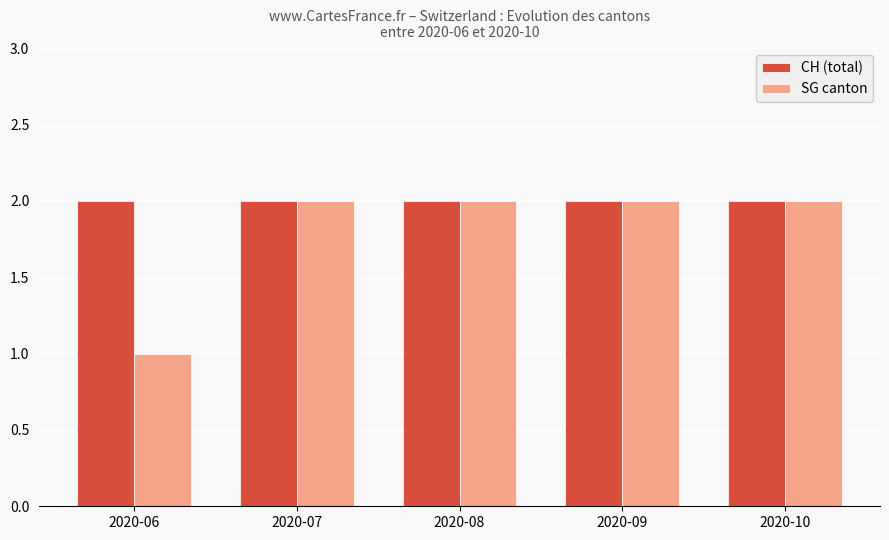

Reading left to right, extract all data points from this chart.

CH (total): 2020-06=2	2020-07=2	2020-08=2	2020-09=2	2020-10=2
SG canton: 2020-06=1	2020-07=2	2020-08=2	2020-09=2	2020-10=2